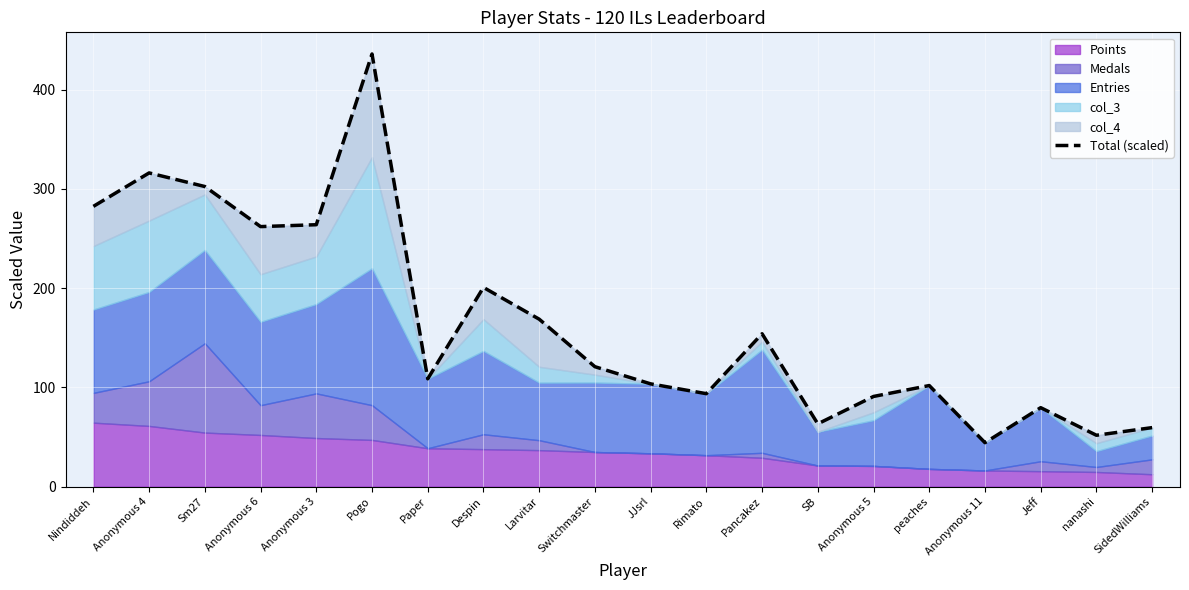

What is the ratio of the value at JJsrl to the value at Larvitar?

0.6